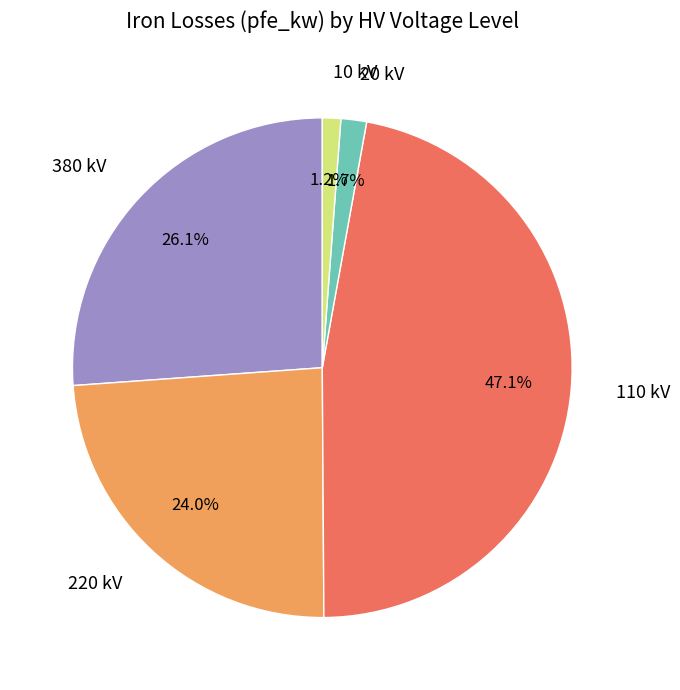

How many slices are in this pie chart?

5